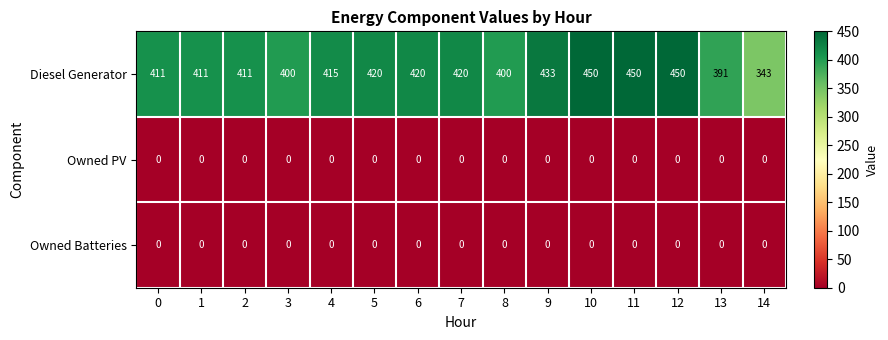

Is it true that Diesel Generator equals 400 at 3?

True